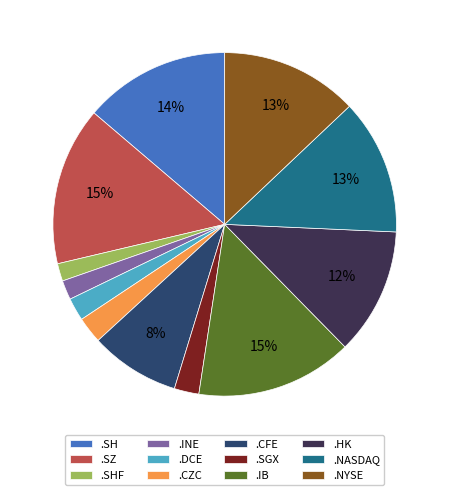

To the nearest percent, what portion does .SH represent?

14%